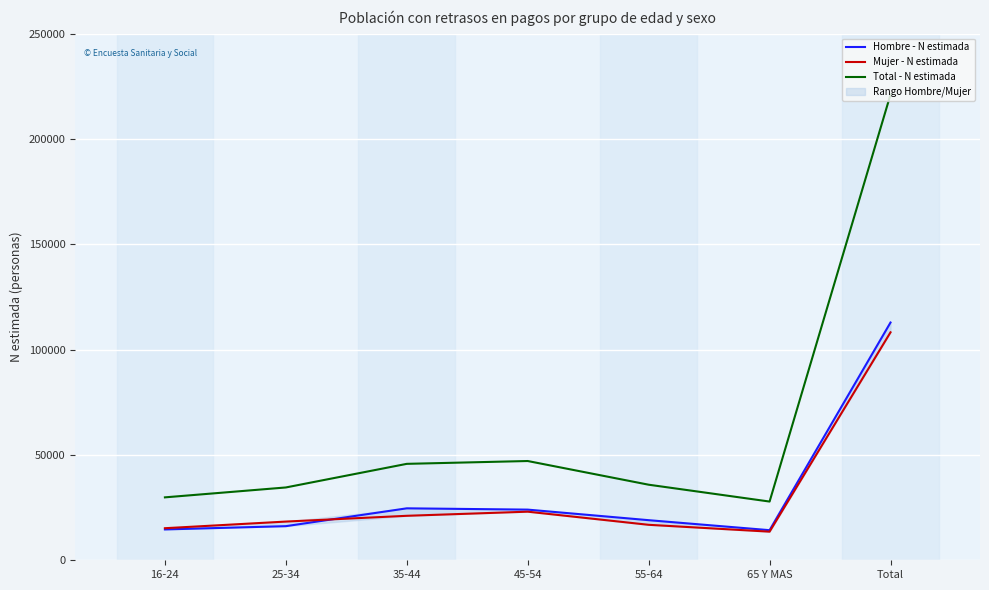

The Hombre - N estimada series shows 112872 at Total. True or false?

True